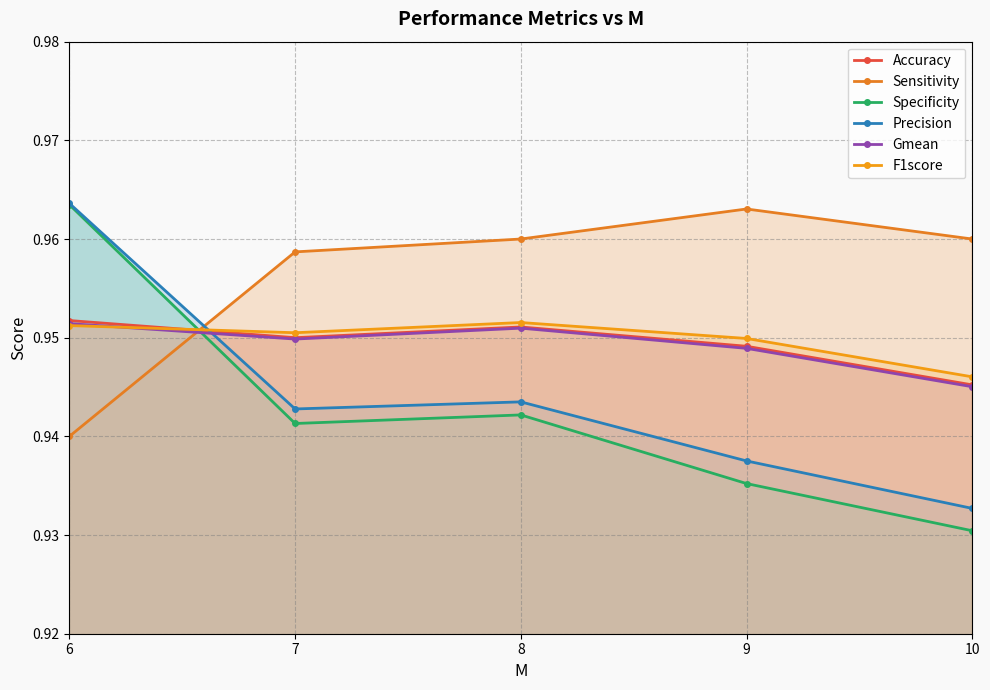

How many intersections are there between Sensitivity and Accuracy?

1